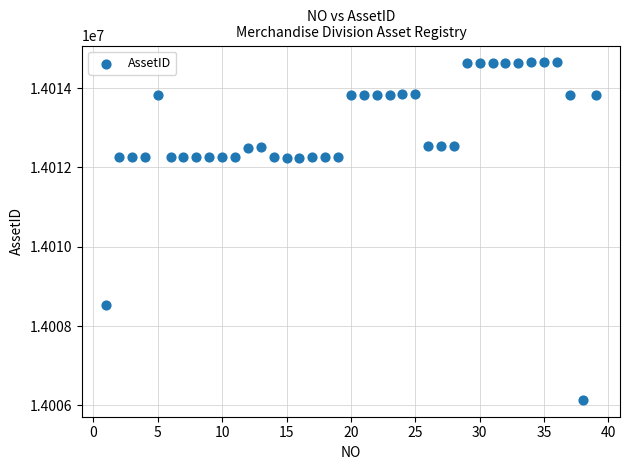

What is the range of Y values (max minus min)?

8507